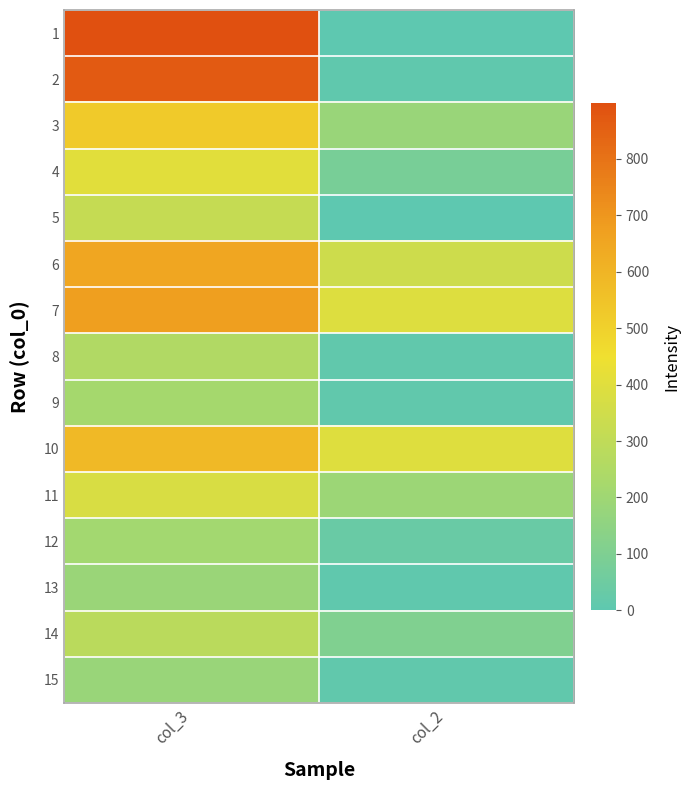

Between col_2 and col_3, which is larger?

col_3